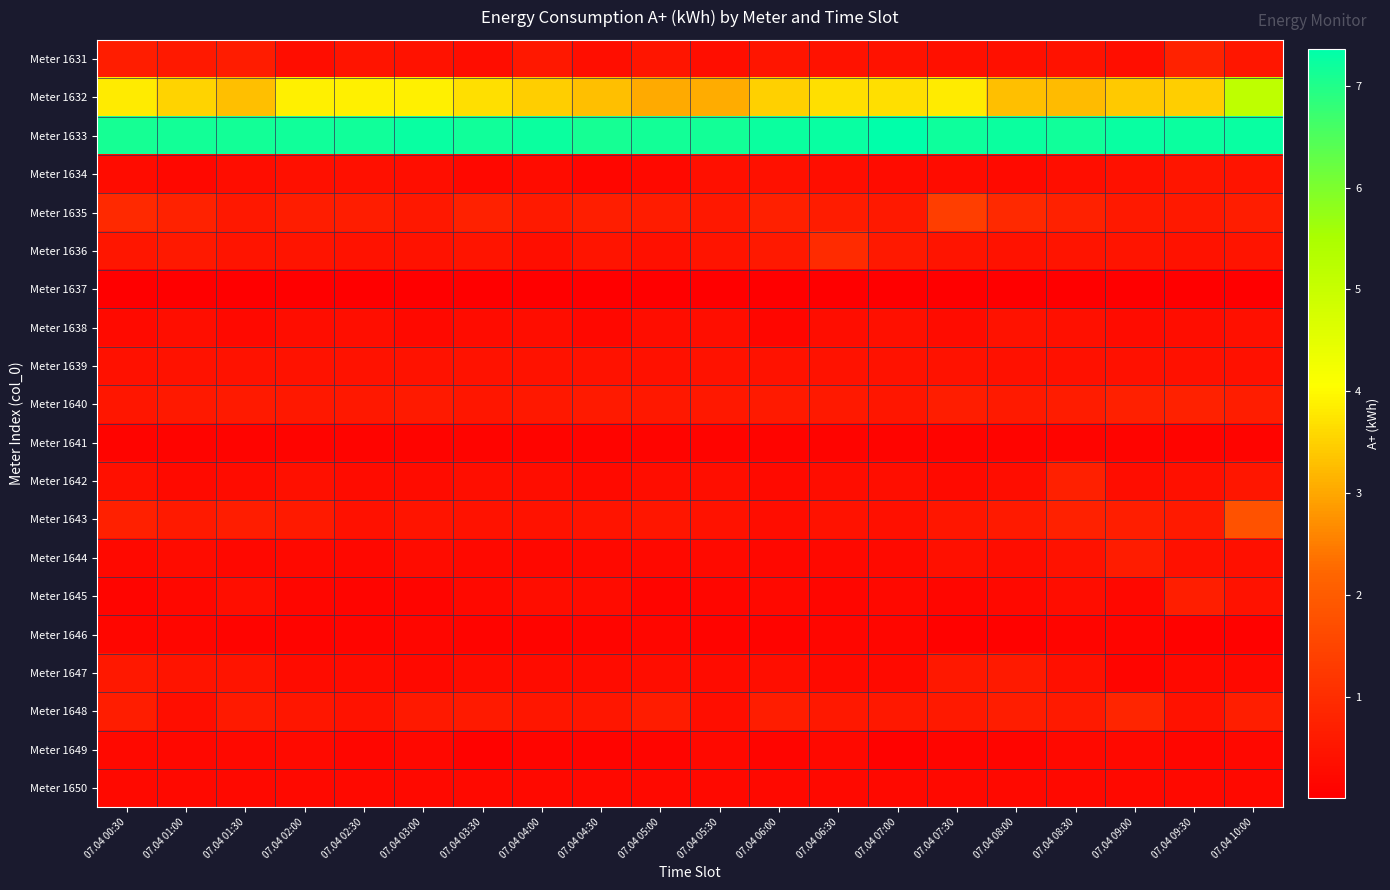

Between 07.04 07:00 and 07.04 05:30, which is larger?

07.04 07:00